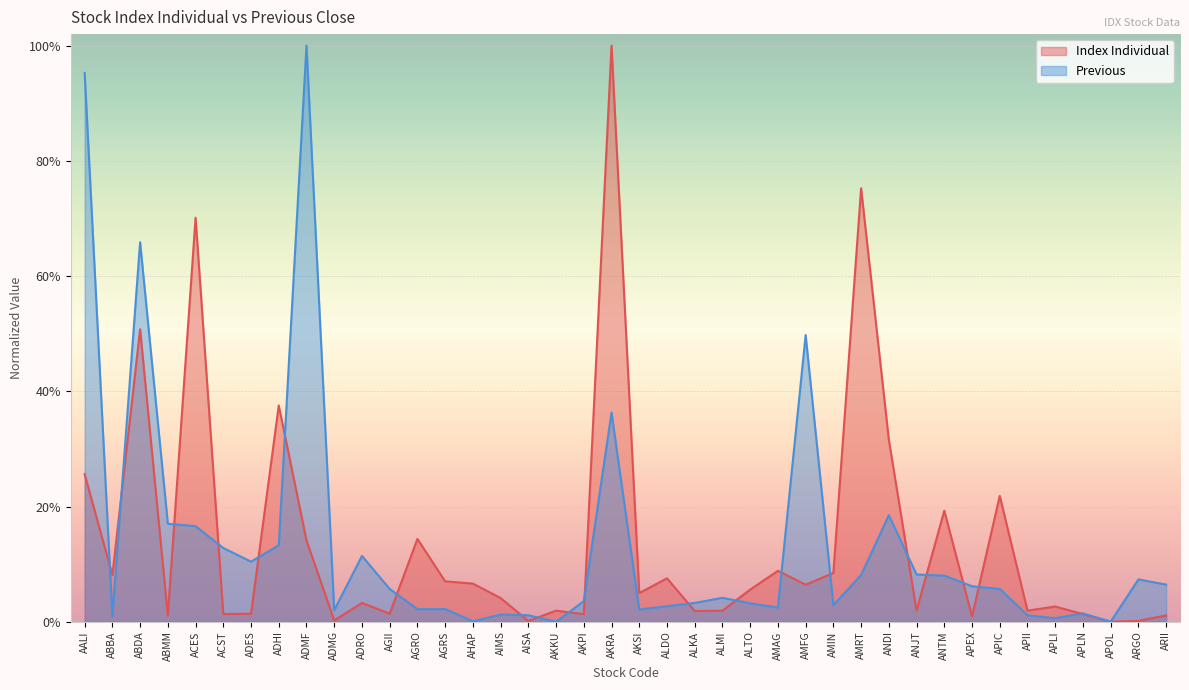

Reading left to right, list all the values displayed in this chart.

Index Individual: AALI=0.3	ABBA=0.1	ABDA=0.5	ABMM=0.0	ACES=0.7	ACST=0.0	ADES=0.0	ADHI=0.4	ADMF=0.1	ADMG=0.0	ADRO=0.0	AGII=0.0	AGRO=0.1	AGRS=0.1	AHAP=0.1	AIMS=0.0	AISA=0.0	AKKU=0.0	AKPI=0.0	AKRA=1.0	AKSI=0.0	ALDO=0.1	ALKA=0.0	ALMI=0.0	ALTO=0.1	AMAG=0.1	AMFG=0.1	AMIN=0.1	AMRT=0.8	ANDI=0.3	ANJT=0.0	ANTM=0.2	APEX=0.0	APIC=0.2	APII=0.0	APLI=0.0	APLN=0.0	APOL=0.0	ARGO=0.0	ARII=0.0
Previous: AALI=1.0	ABBA=0.0	ABDA=0.7	ABMM=0.2	ACES=0.2	ACST=0.1	ADES=0.1	ADHI=0.1	ADMF=1.0	ADMG=0.0	ADRO=0.1	AGII=0.1	AGRO=0.0	AGRS=0.0	AHAP=0.0	AIMS=0.0	AISA=0.0	AKKU=0.0	AKPI=0.0	AKRA=0.4	AKSI=0.0	ALDO=0.0	ALKA=0.0	ALMI=0.0	ALTO=0.0	AMAG=0.0	AMFG=0.5	AMIN=0.0	AMRT=0.1	ANDI=0.2	ANJT=0.1	ANTM=0.1	APEX=0.1	APIC=0.1	APII=0.0	APLI=0.0	APLN=0.0	APOL=0.0	ARGO=0.1	ARII=0.1